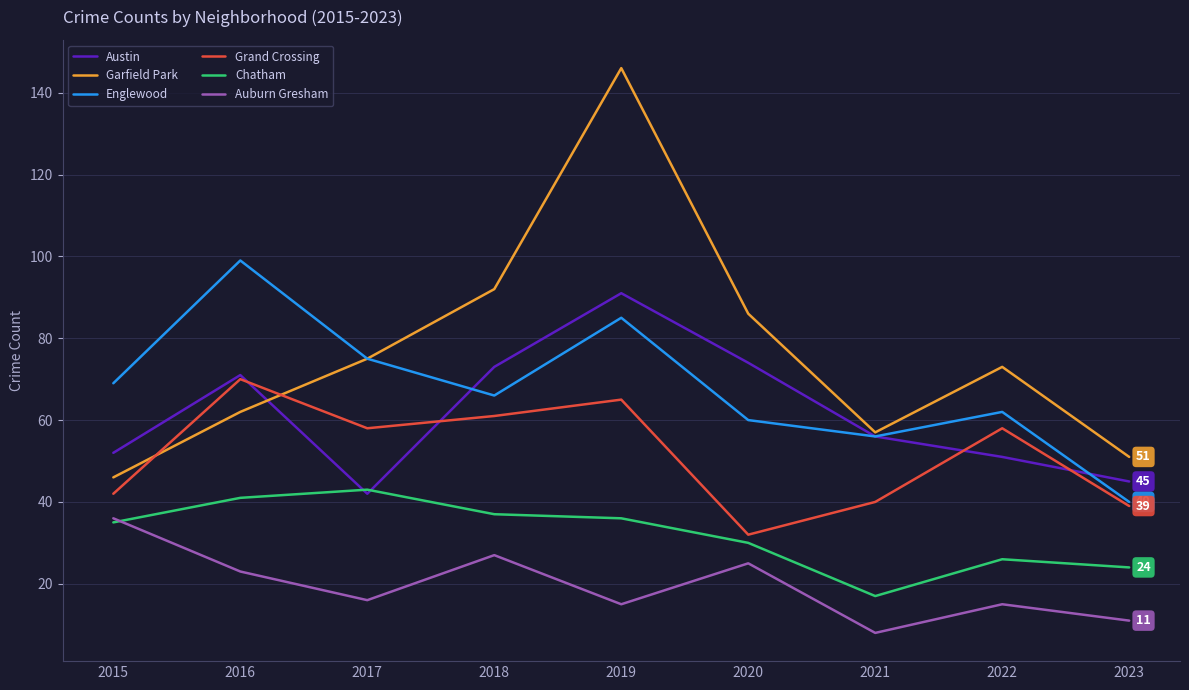

True or false: Chatham has a value of 17 at 2021.

True